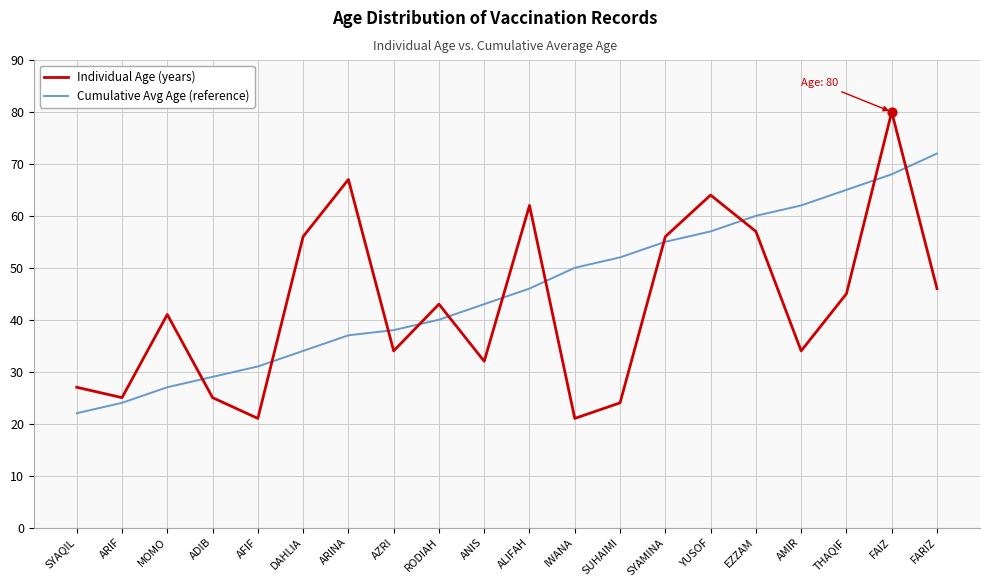

What is the spread (max minus min) of values at AZRI?

4